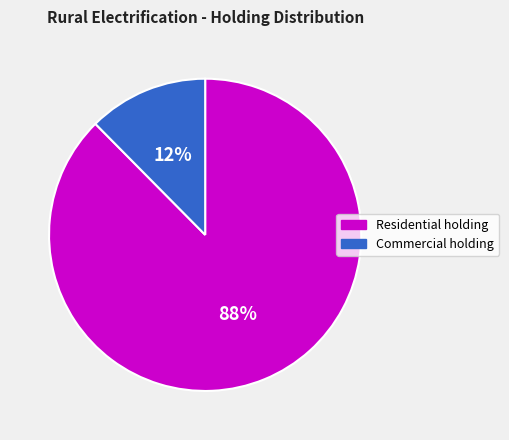

Rank the categories by value from lowest to highest.

Commercial holding, Residential holding